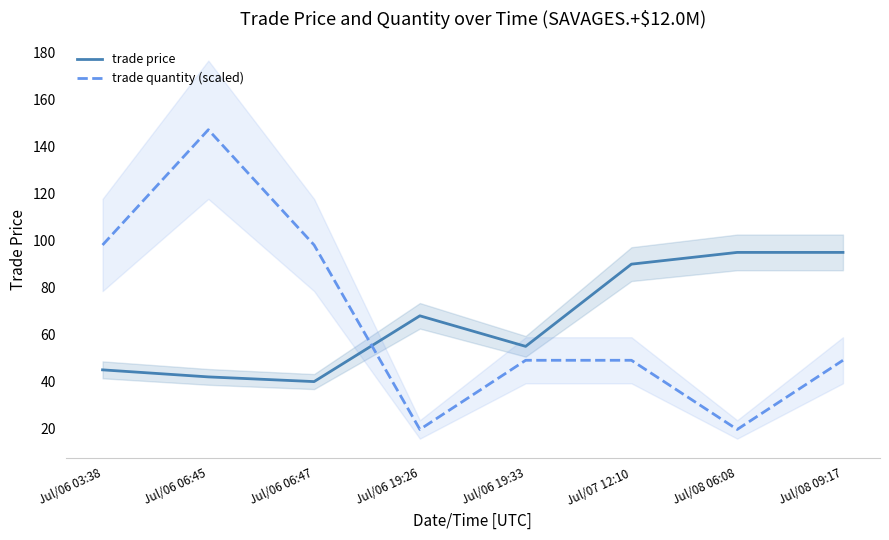

Reading left to right, transcribe all the data shown in this chart.

trade price: Jul/06 03:38=45.0	Jul/06 06:45=42.0	Jul/06 06:47=40.0	Jul/06 19:26=68.0	Jul/06 19:33=55.0	Jul/07 12:10=90.0	Jul/08 06:08=95.0	Jul/08 09:17=95.0
trade quantity (scaled): Jul/06 03:38=98.1	Jul/06 06:45=147.2	Jul/06 06:47=98.1	Jul/06 19:26=19.6	Jul/06 19:33=49.1	Jul/07 12:10=49.1	Jul/08 06:08=19.6	Jul/08 09:17=49.1